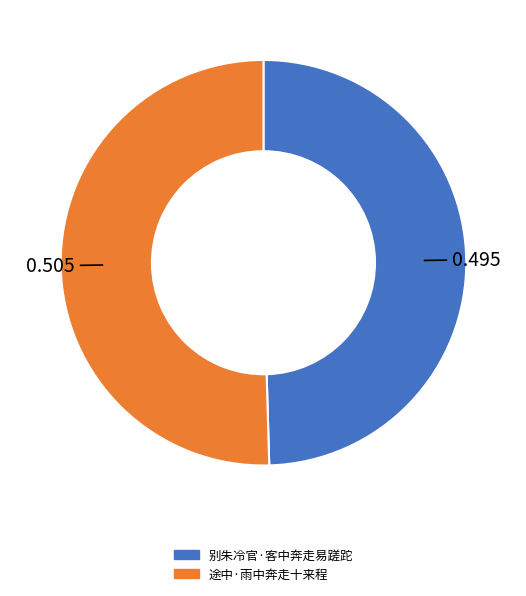

Does any single category account for the majority?

Yes